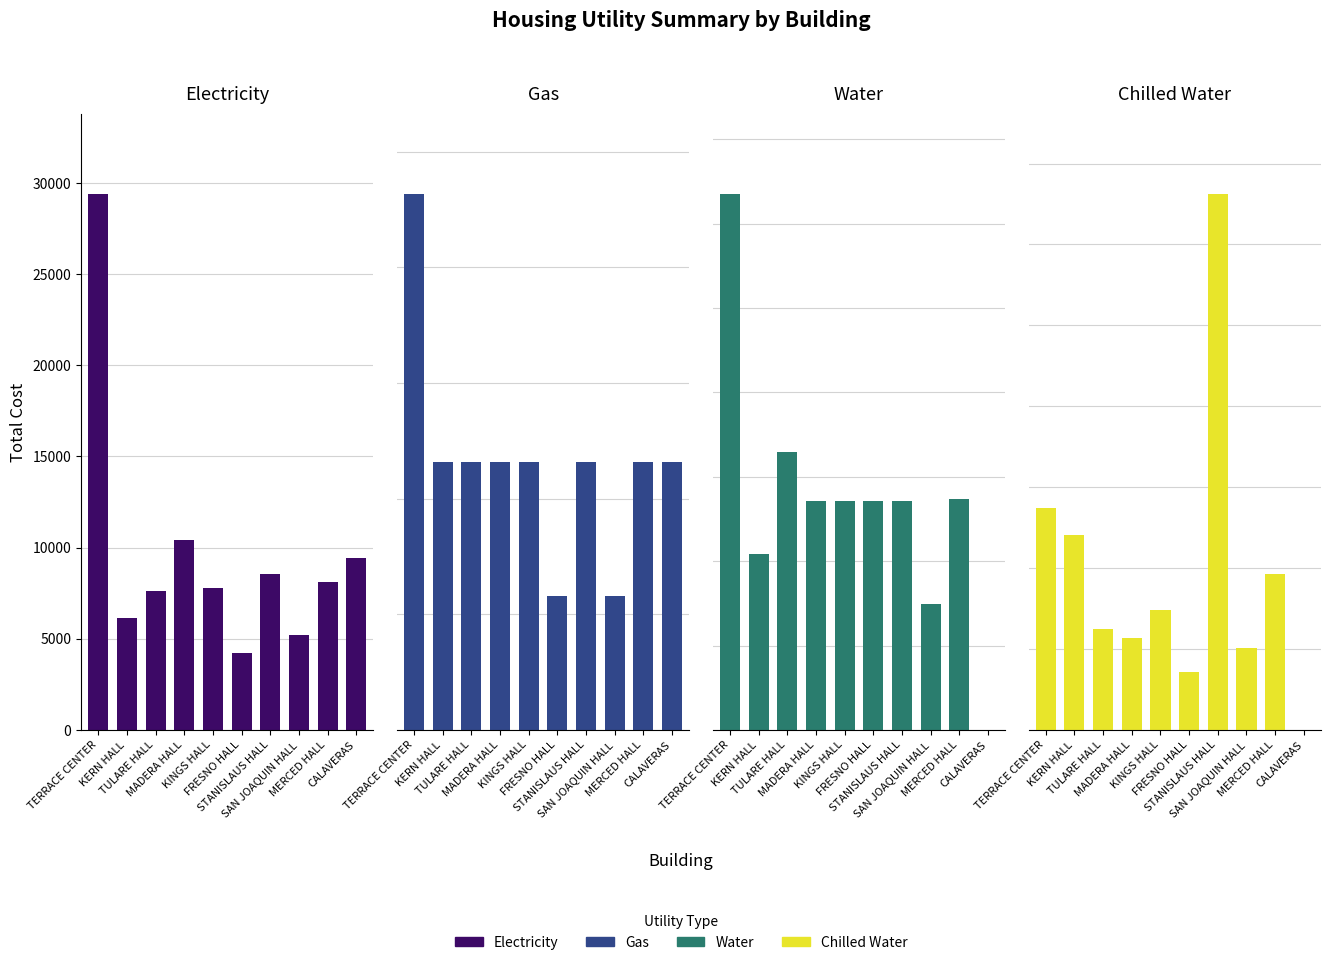

Is it true that Gas equals 926.5 at TERRACE CENTER?

True